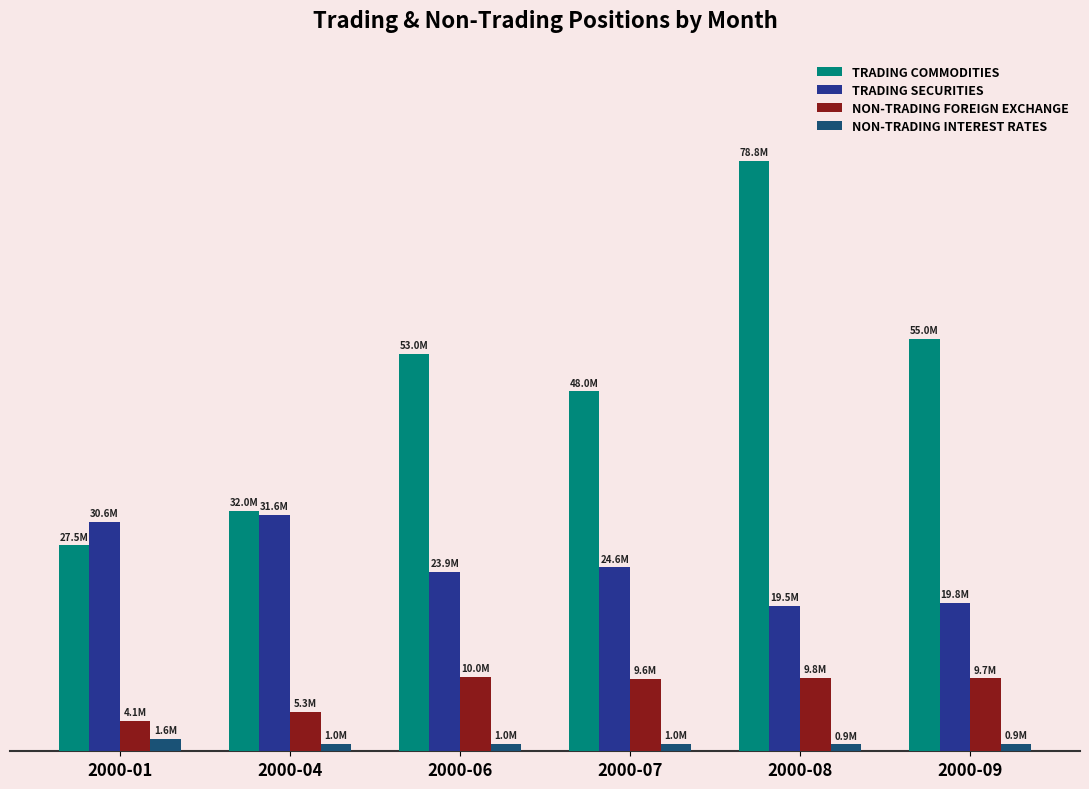

What is the value of the NON-TRADING INTEREST RATES bar at the 3rd from the left?

1006790.1